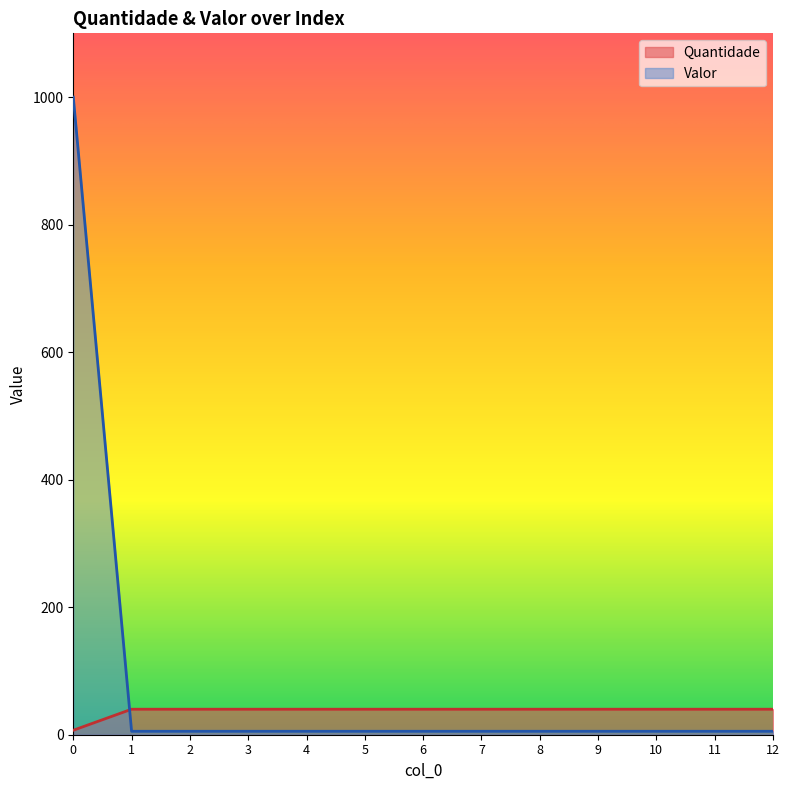

Rank the series by their maximum value, from highest to lowest.

Valor, Quantidade